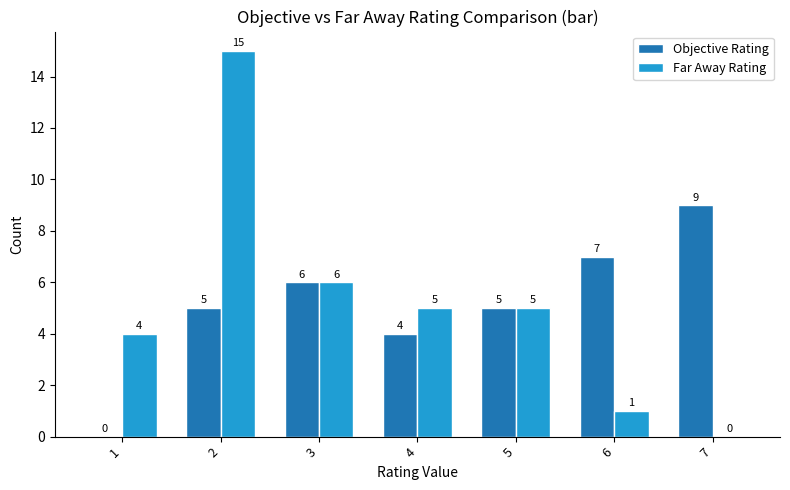

Is the value of Far Away Rating at 7 greater than the value of Objective Rating at 4?

No